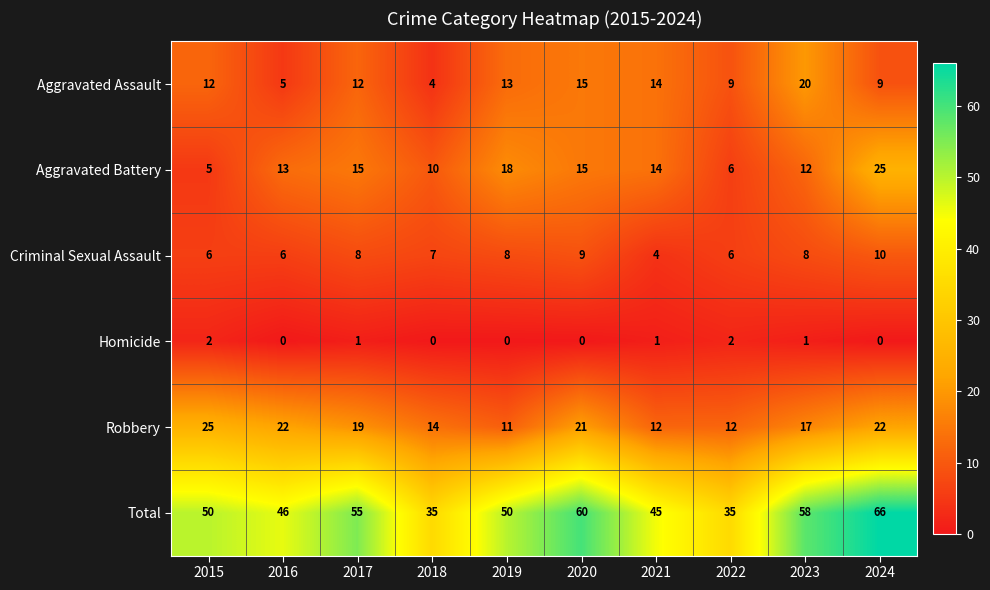

What is the difference between the maximum and minimum values in the Robbery series?

14